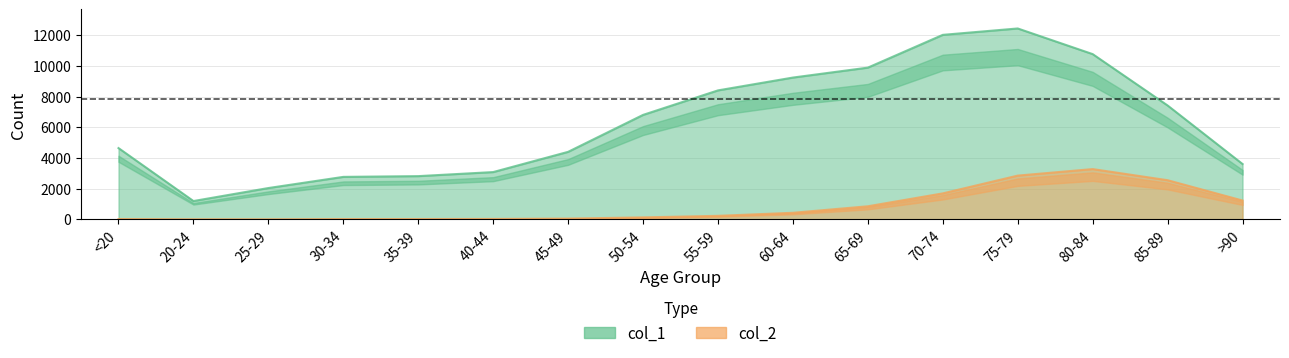

Reading left to right, what are all the values shown in this chart?

col_1: 4641	1191	2038	2765	2814	3078	4396	6803	8400	9236	9883	12018	12434	10764	7417	3604
col_2: 18	4	3	17	18	24	47	126	227	426	850	1690	2848	3273	2548	1224